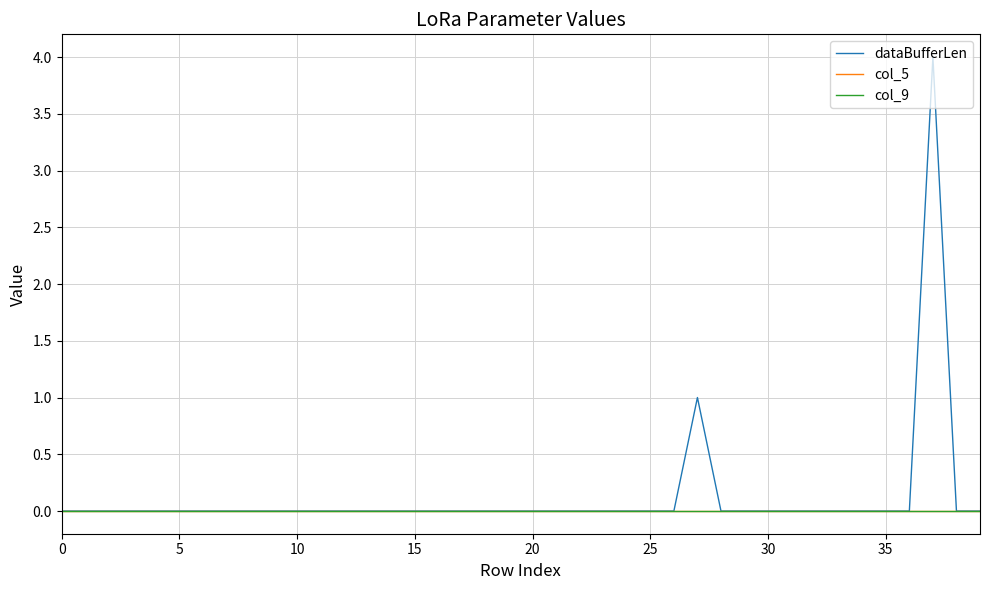

Which series has the largest range (max minus min)?

dataBufferLen